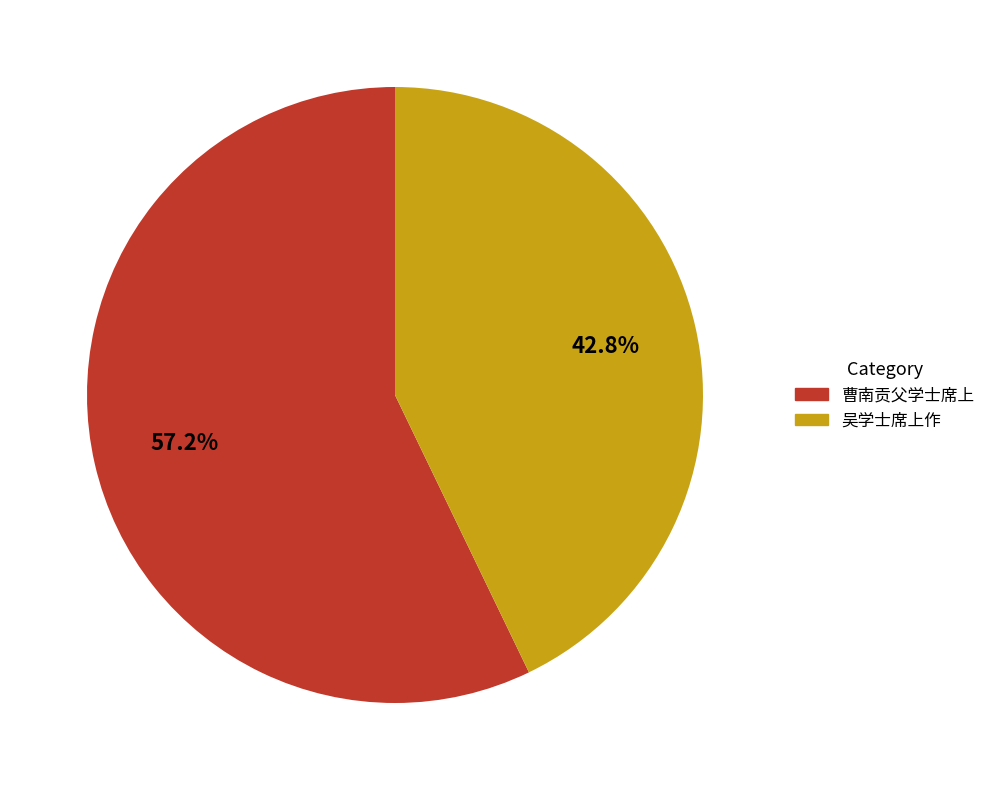

To the nearest percent, what is the difference between the largest and smallest slice percentages?

14%